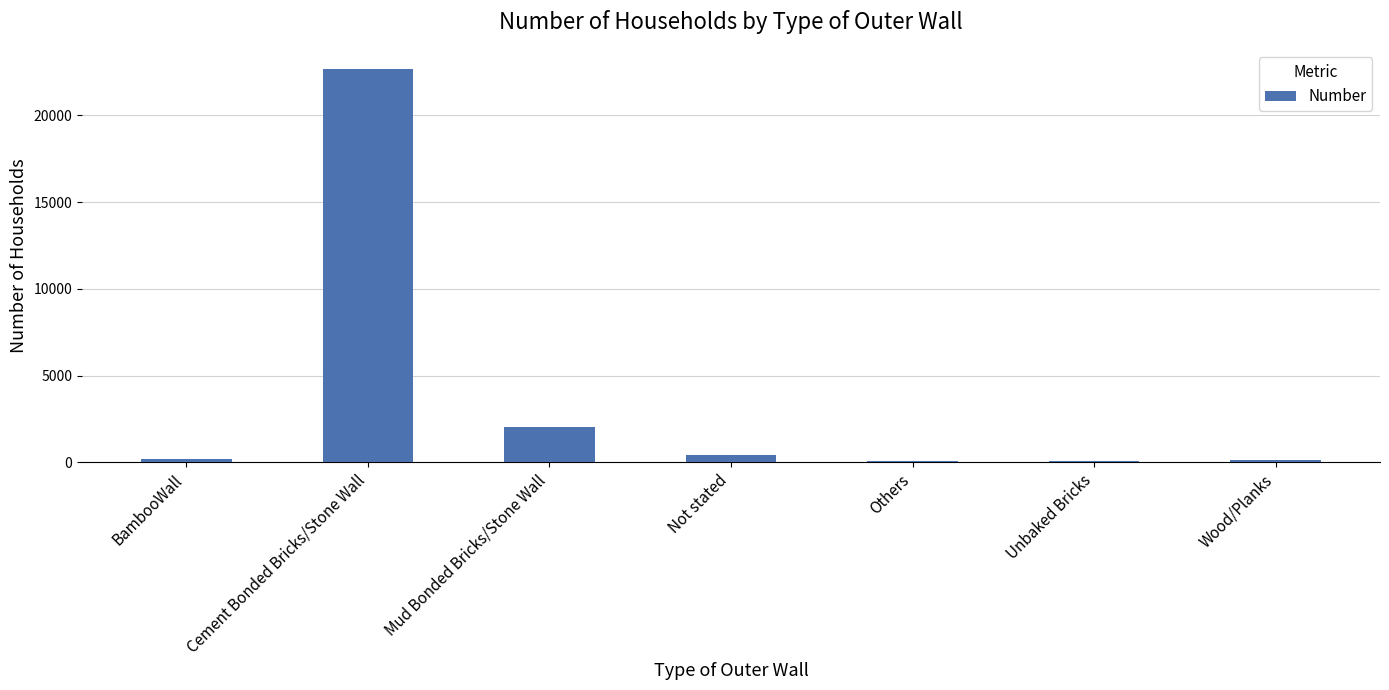

Between Mud Bonded Bricks/Stone Wall and Wood/Planks, which is larger?

Mud Bonded Bricks/Stone Wall